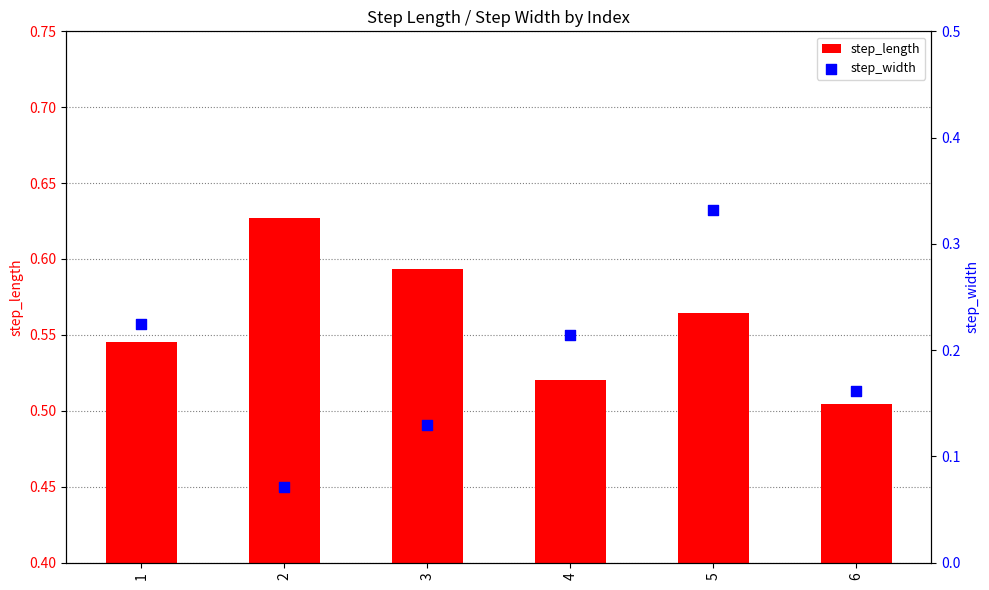

Which series reaches the maximum Y coordinate?

step_length